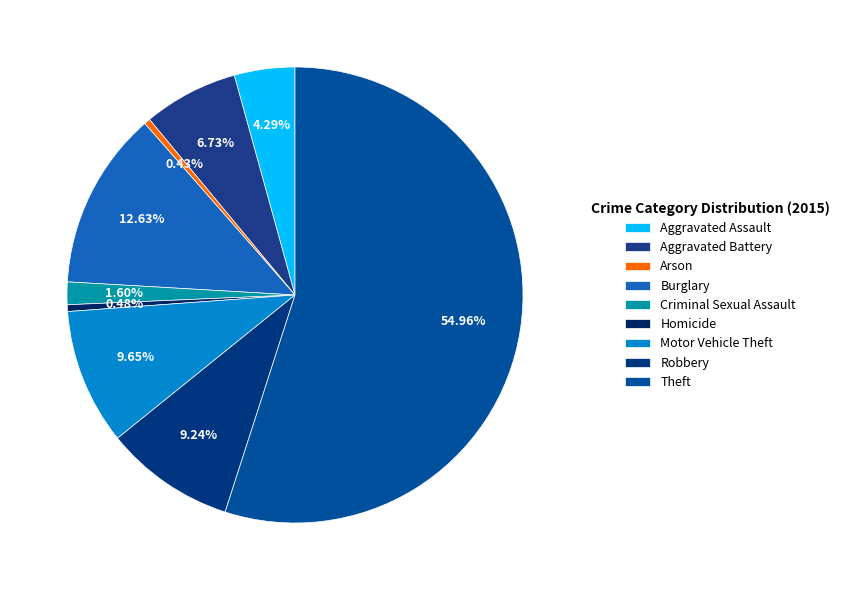

What is the change in value from Arson to Homicide?

+48